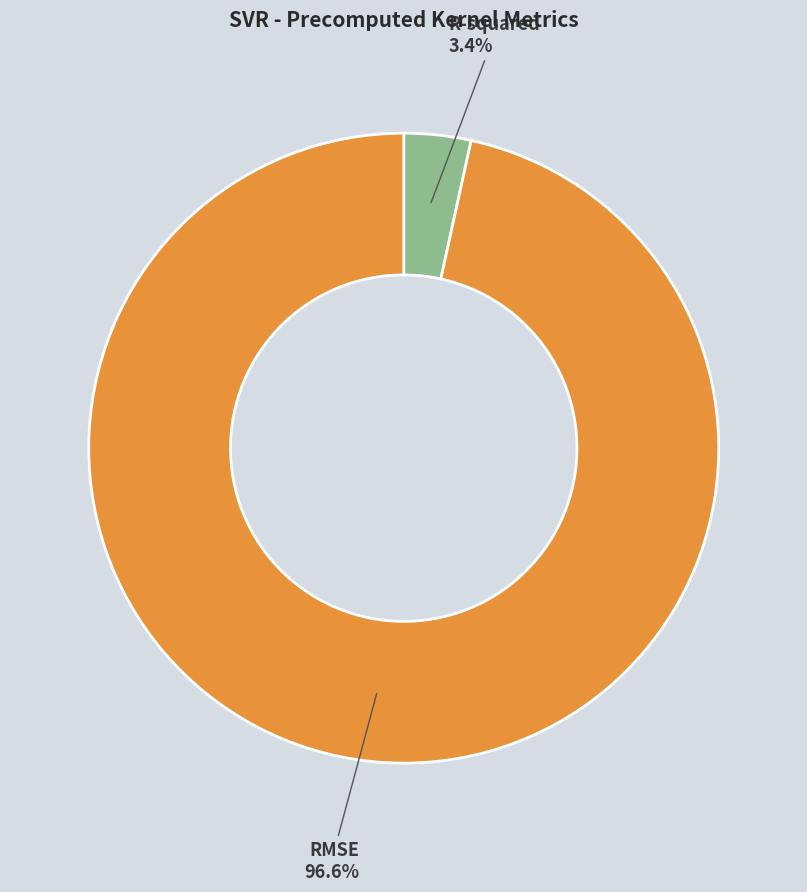

To the nearest percent, what is the difference between the R-squared and RMSE slice percentages?

93%